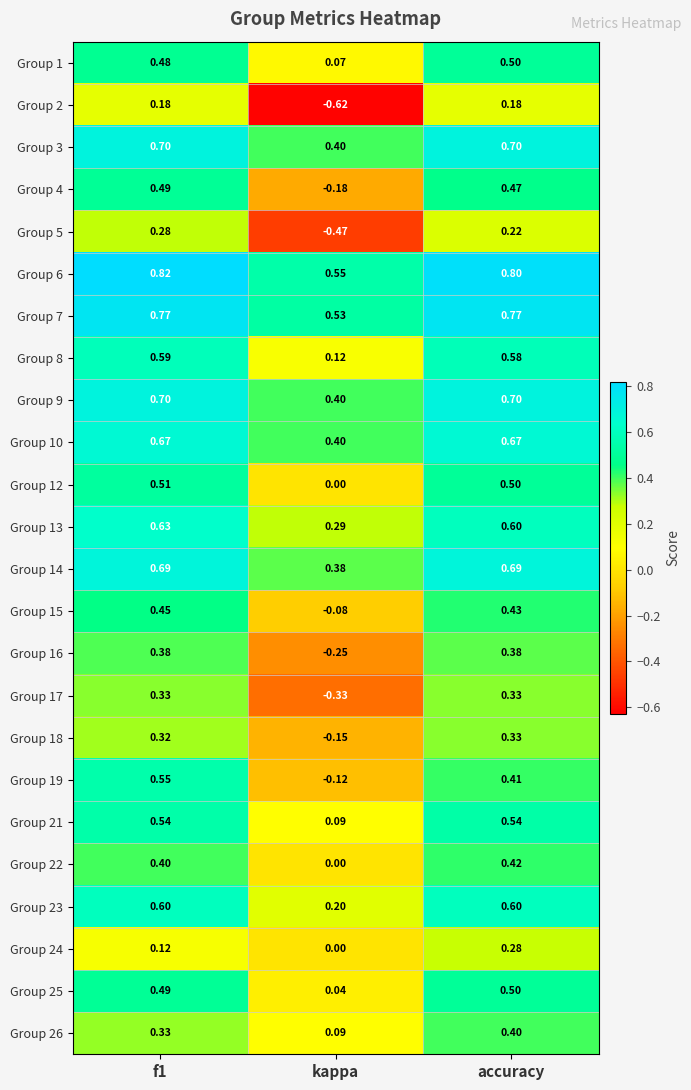

Which category has the lowest value across all series?

kappa